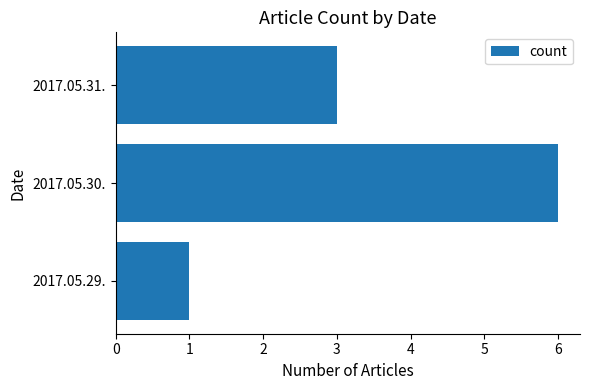

What is the difference between the maximum and minimum values?

5